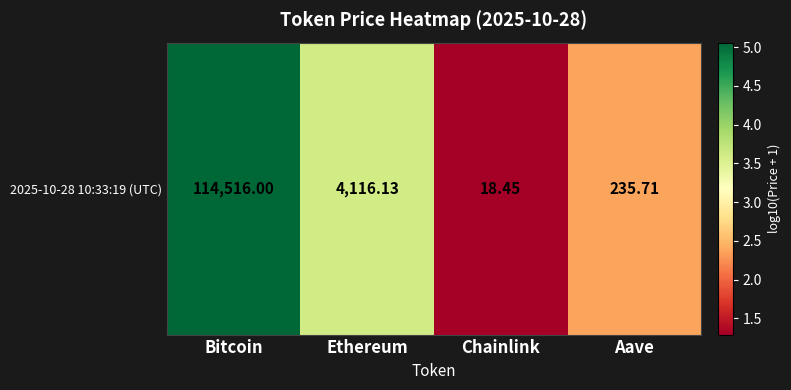

Where does the data first go above 3?

Bitcoin